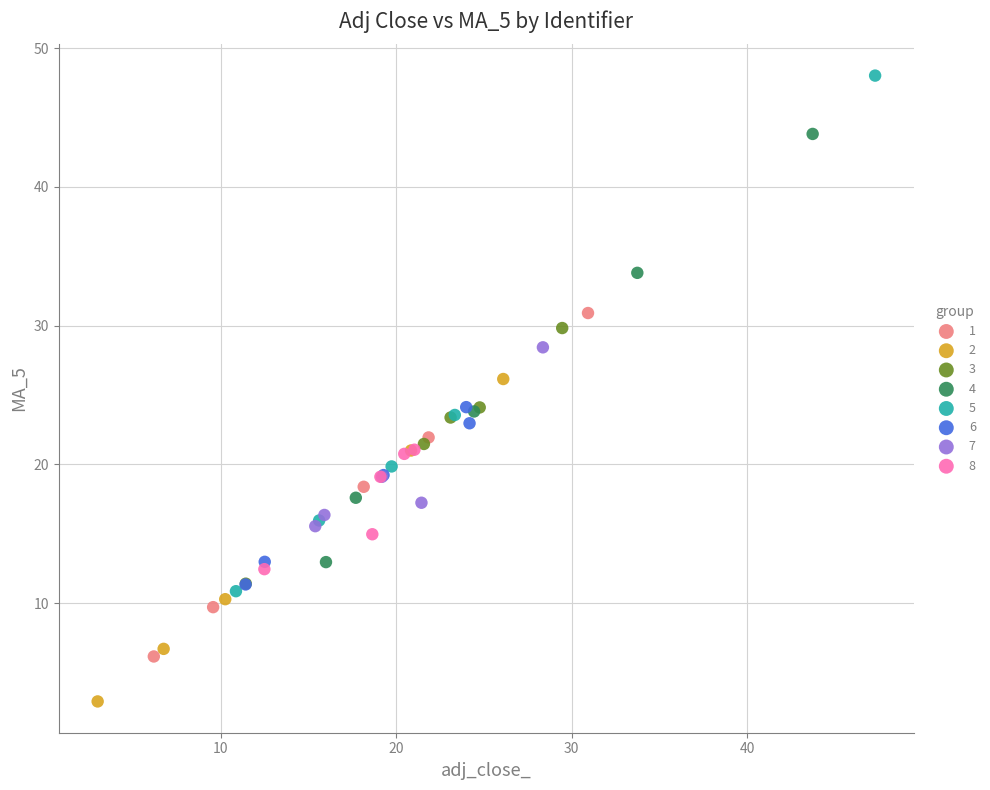

What are all the series names shown in the legend?

1, 2, 3, 4, 5, 6, 7, 8